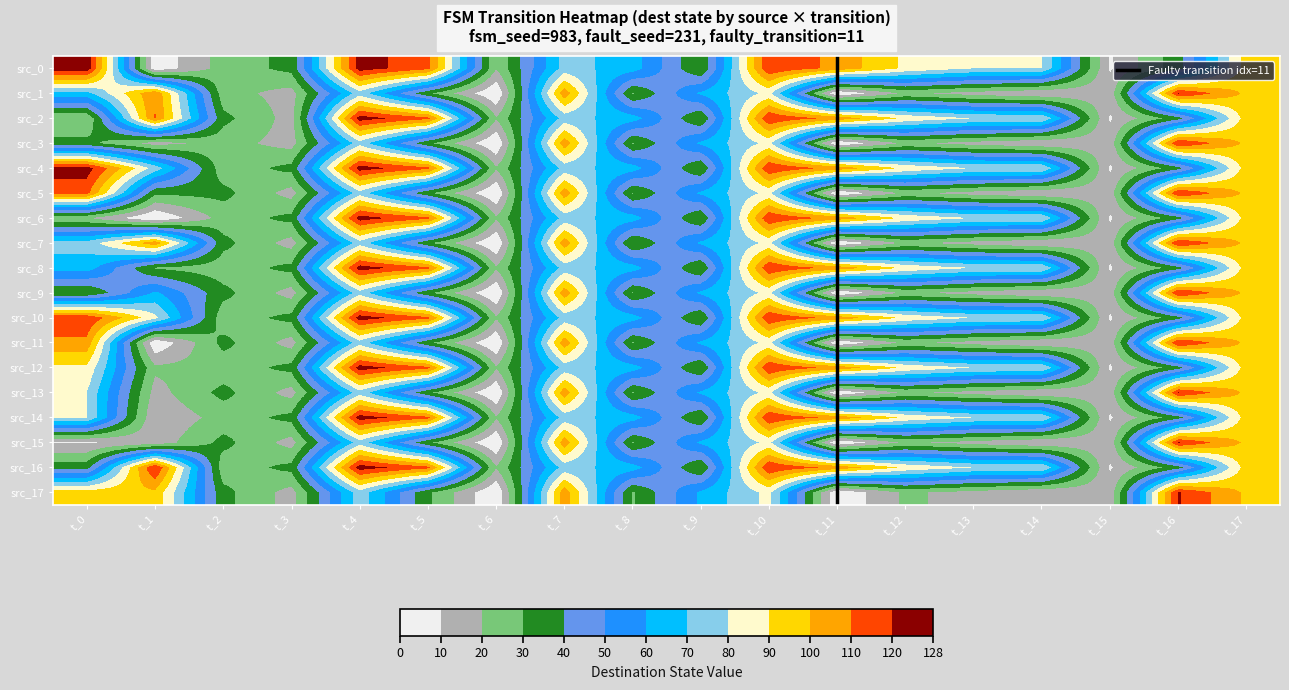

What is the greatest value displayed?

127